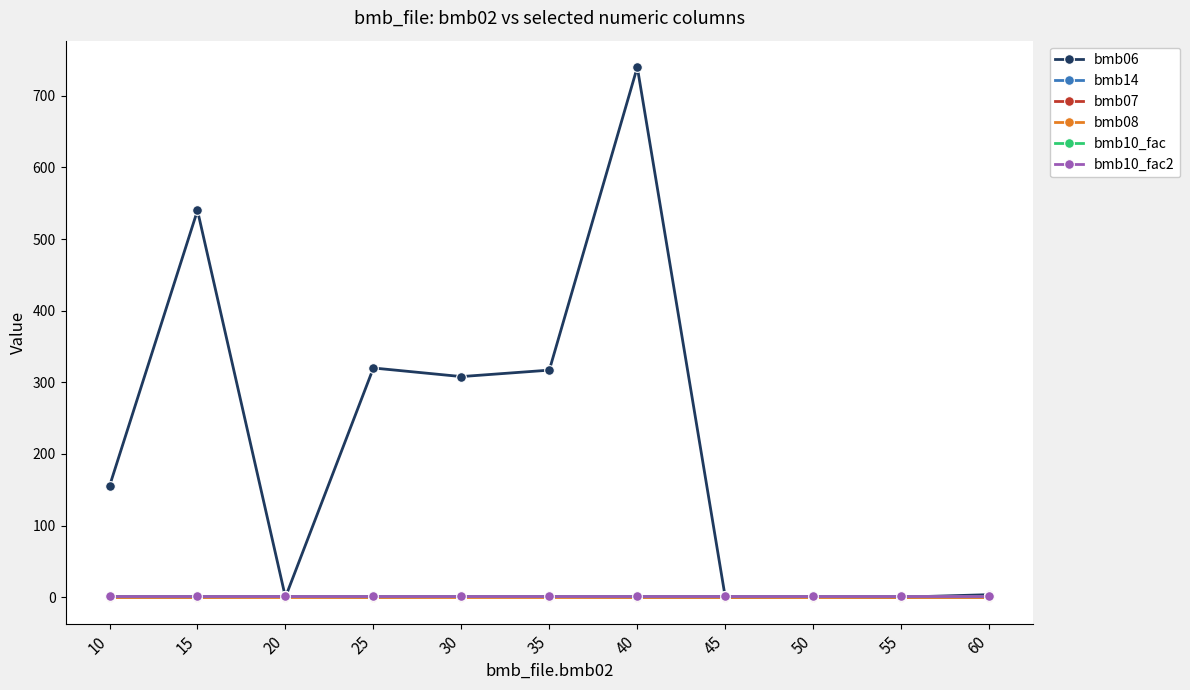

Reading right to left, what are all the values shown in this chart?

bmb06: 3.5	0.0	0.5	0.0	740.0	317.0	308.0	320.0	0.0	540.0	155.0
bmb14: 0.0	0.0	1.0	0.0	0.0	1.0	1.0	0.0	1.0	0.0	0.0
bmb07: 1.0	1.0	1.0	1.0	1.0	1.0	1.0	1.0	1.0	1.0	1.0
bmb08: 0.0	0.0	0.0	0.0	0.0	0.0	0.0	0.0	0.0	0.0	0.0
bmb10_fac: 1.0	1.0	1.0	1.0	1.0	1.0	1.0	1.0	1.0	1.0	1.0
bmb10_fac2: 1.0	1.0	1.0	1.0	1.0	1.0	1.0	1.0	1.0	1.0	1.0